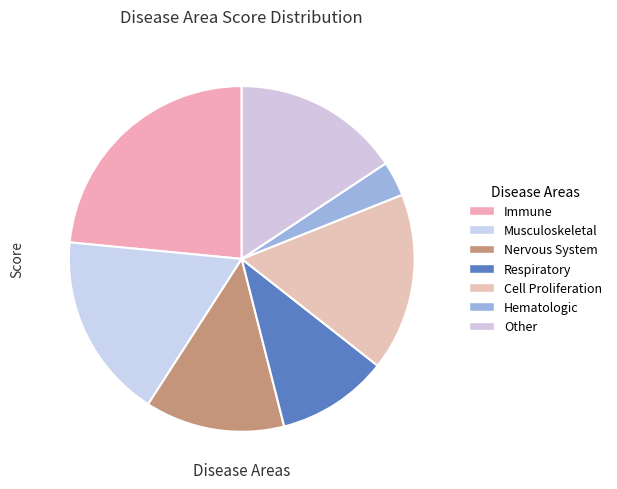

Does any single category account for the majority?

No